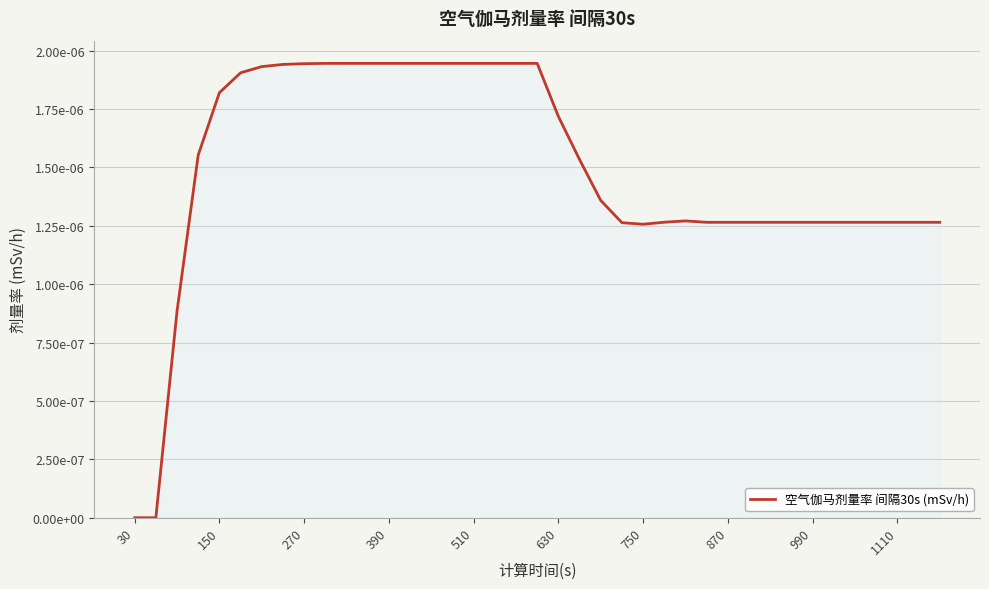

Does the chart display data point markers on the line(s)?

No